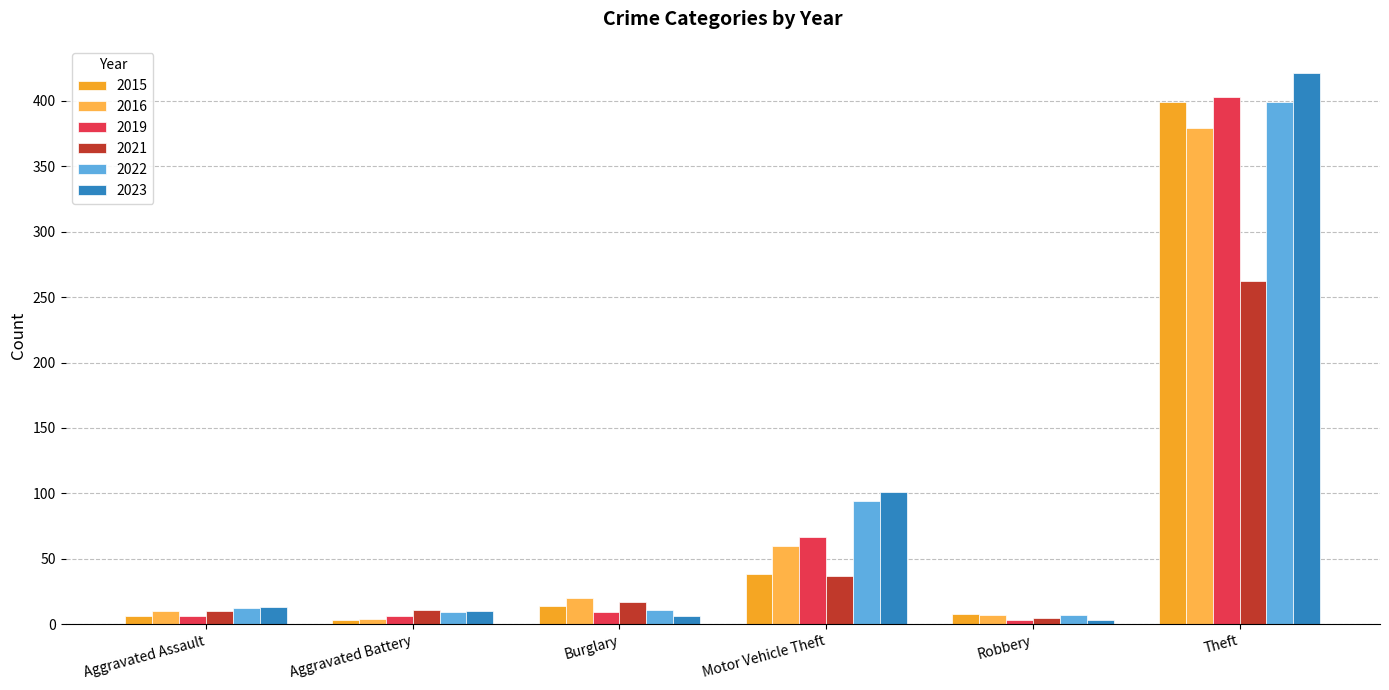

Is it true that 2015 equals 6 at Aggravated Assault?

True